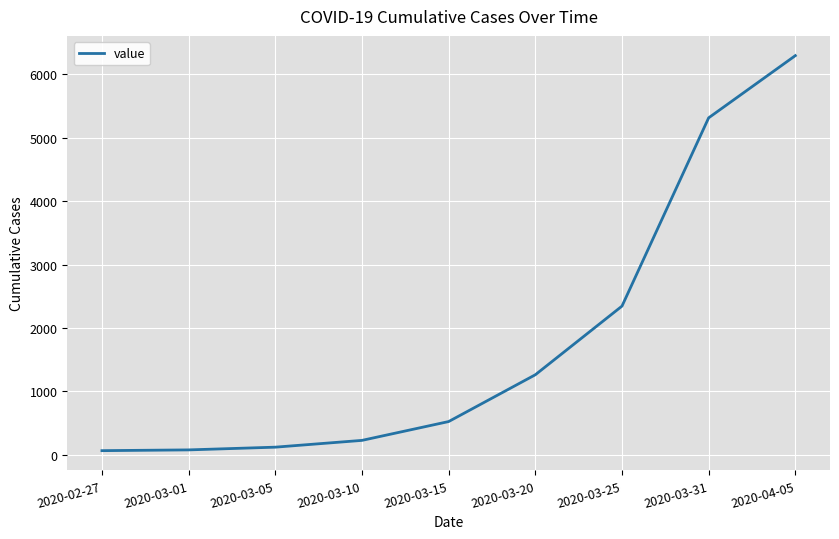

How many categories are shown in the chart?

9